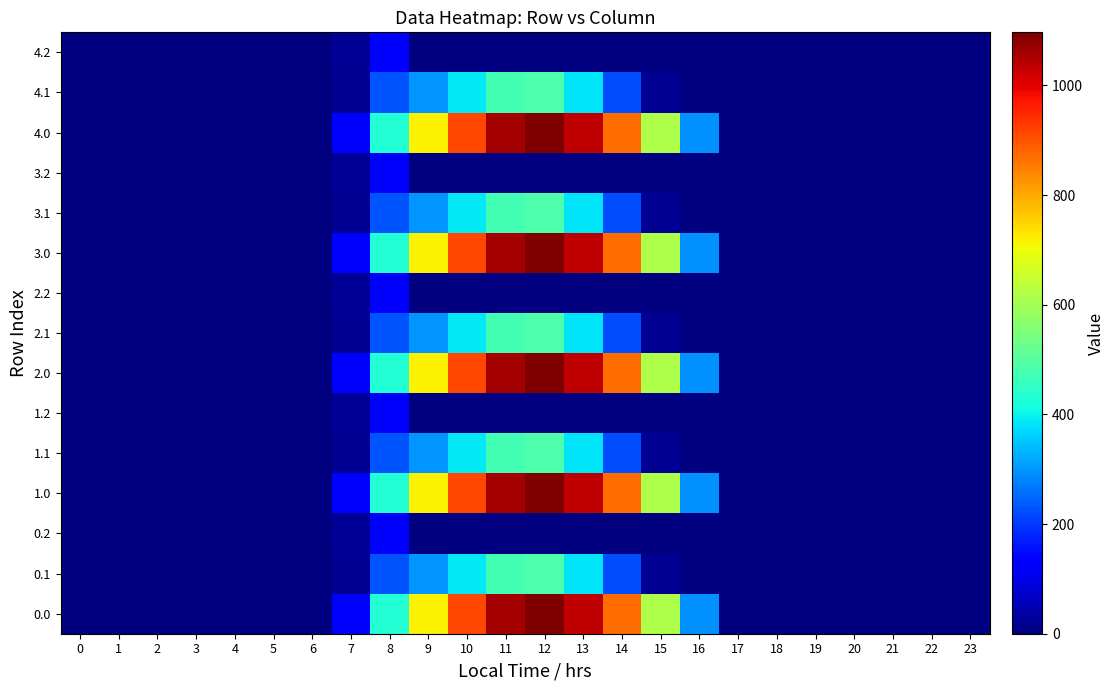

How many data points does each series have?

24